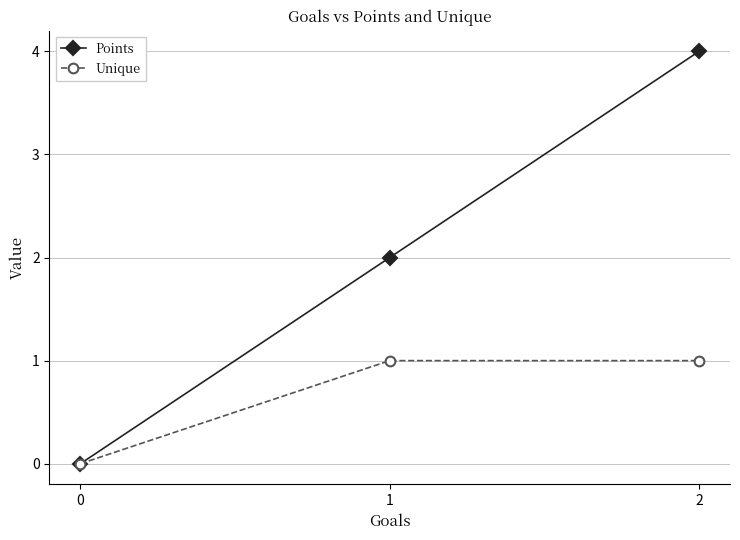

How many lines are shown in the chart?

2